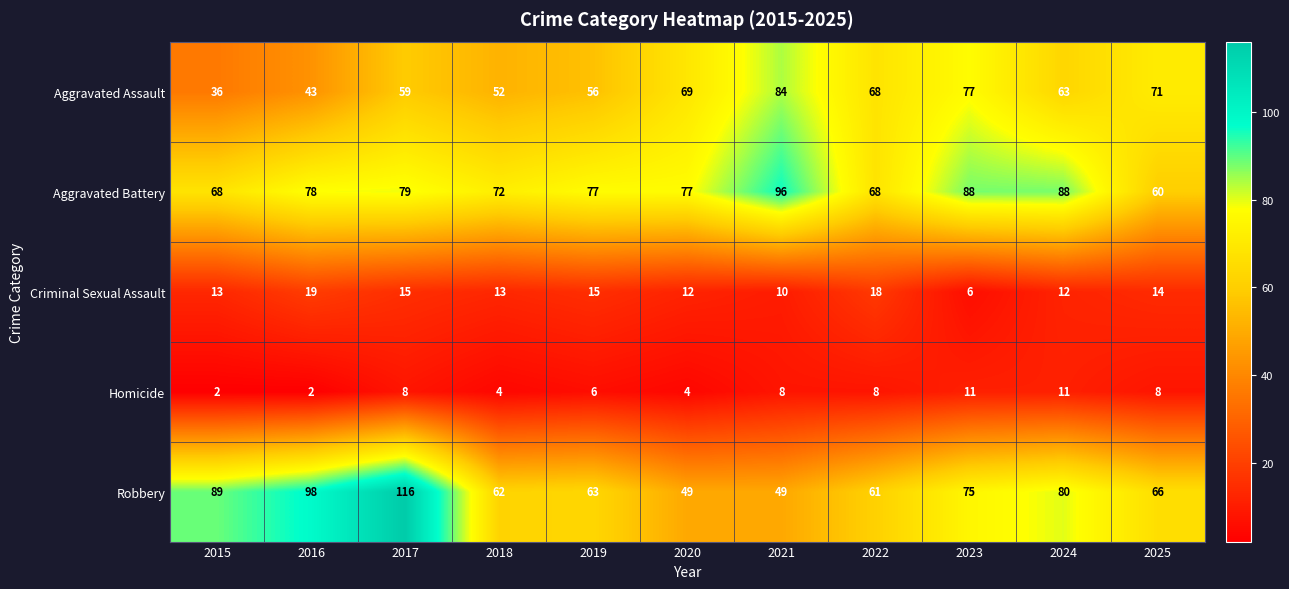

Rank the series at 2025 from highest to lowest value.

Aggravated Assault, Robbery, Aggravated Battery, Criminal Sexual Assault, Homicide